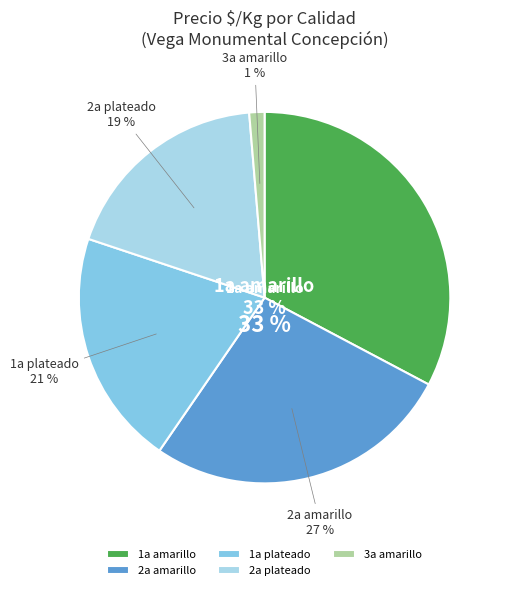

Do 30 and 21 together represent more than half of the pie?

No